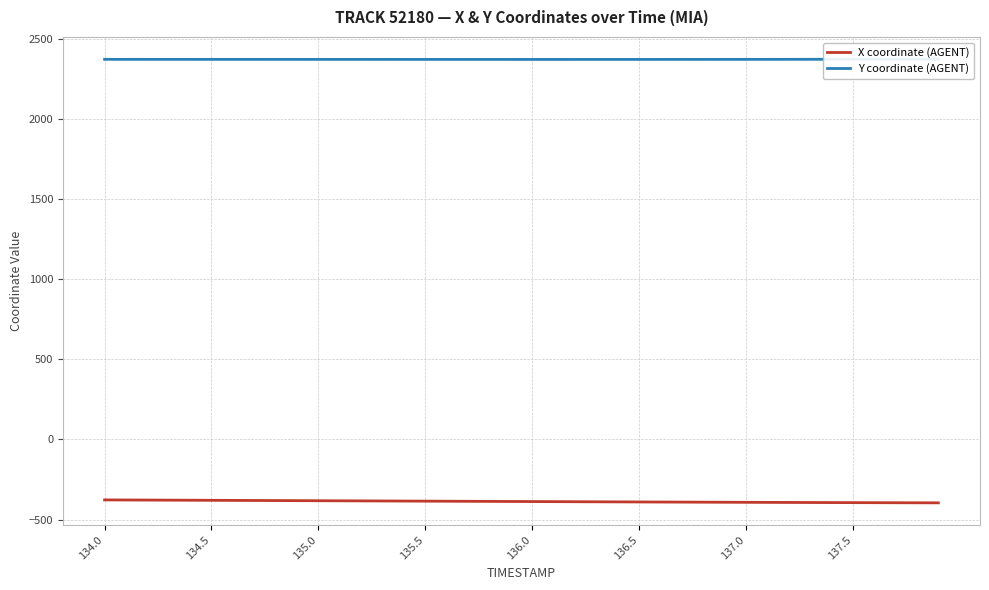

What is the minimum value for Y coordinate (AGENT)?

2372.6